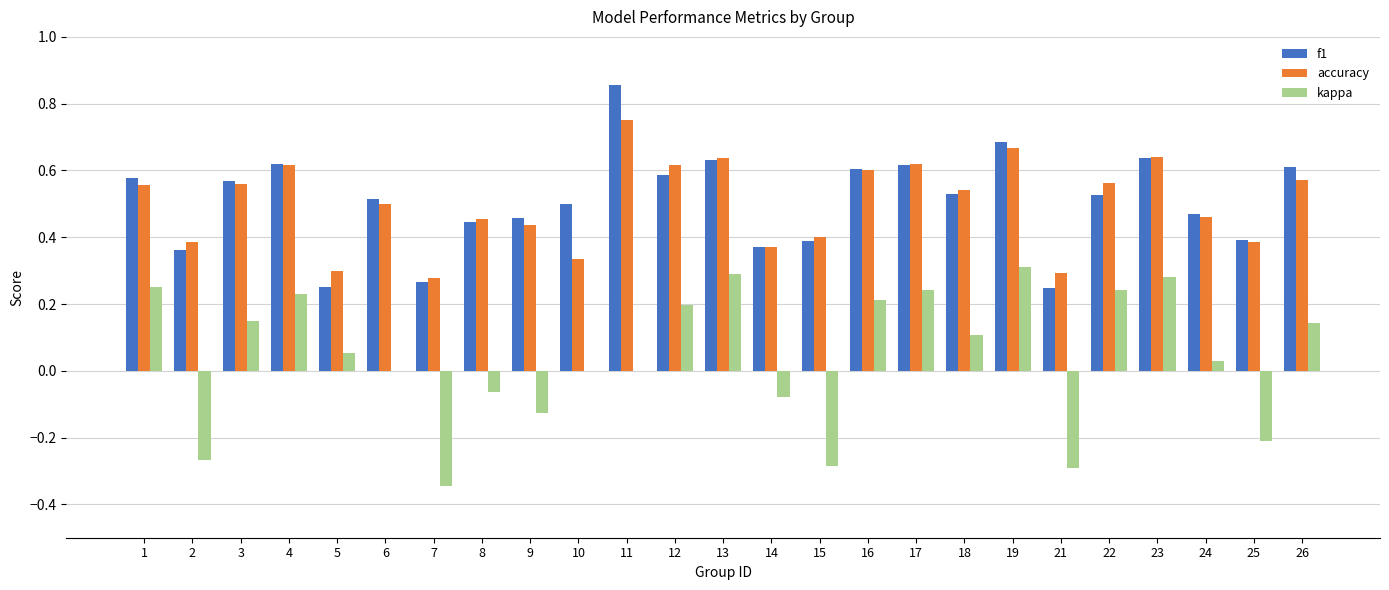

Between 15 and 22, which series saw the biggest shift?

kappa